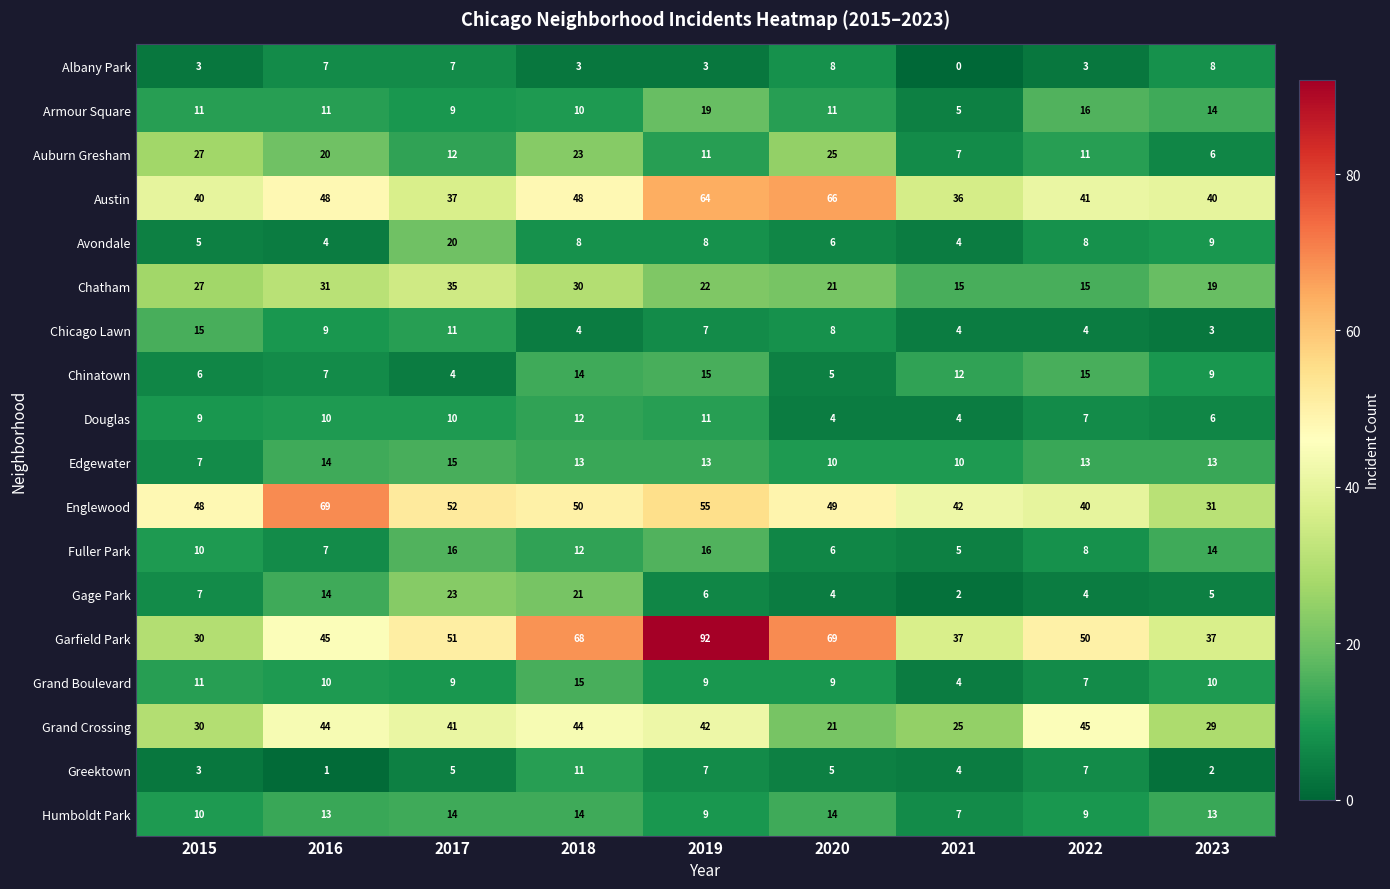

What is the total value across all series at 2022?

303